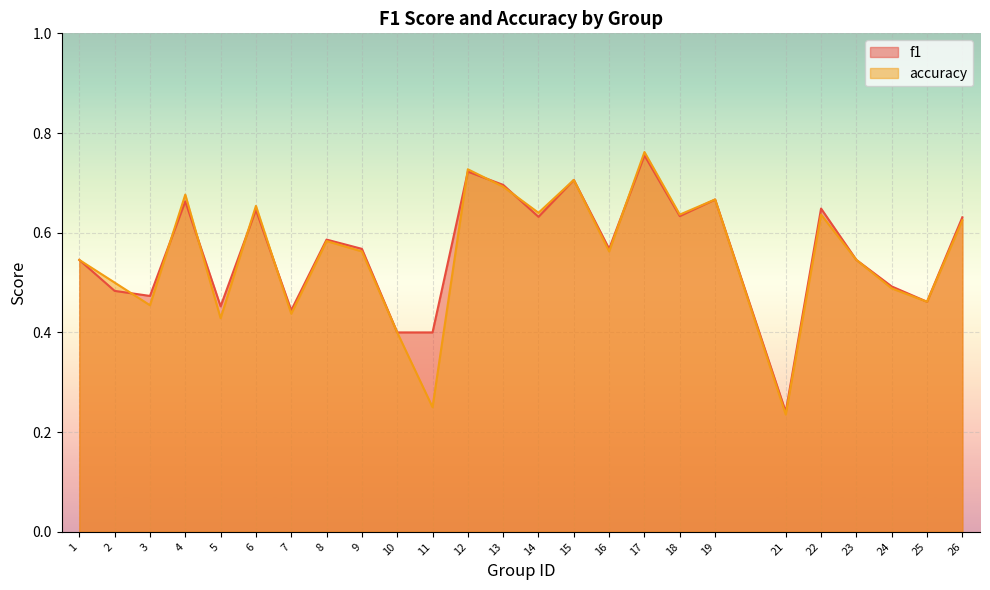

Which series has the widest spread of values?

accuracy